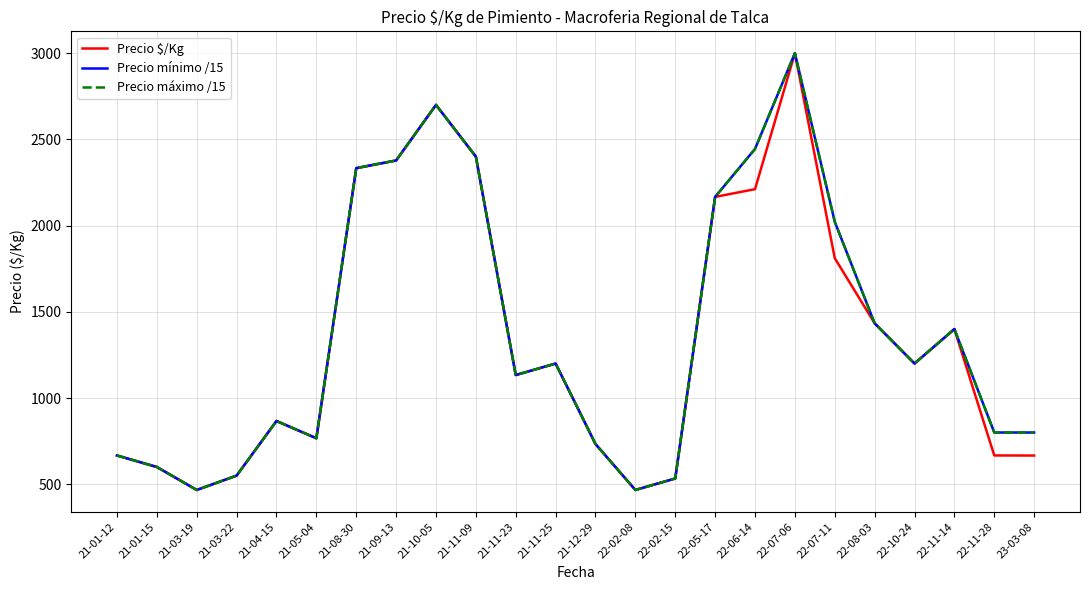

What value does the Precio mínimo /15 series have at 22-08-03?

1433.3